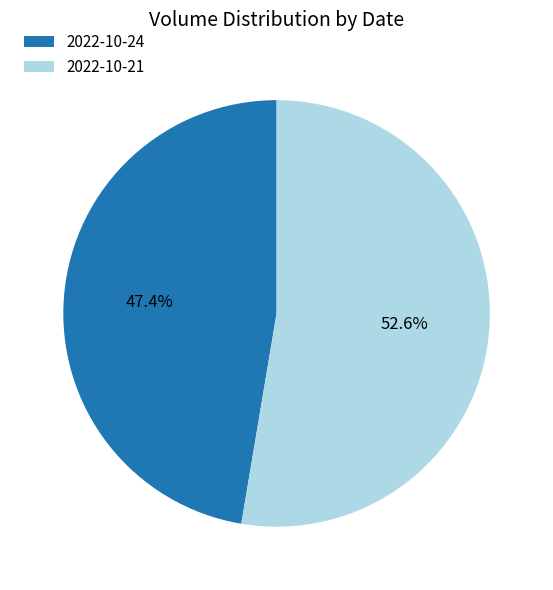

To the nearest percent, what is the difference between the largest and smallest slice percentages?

5%